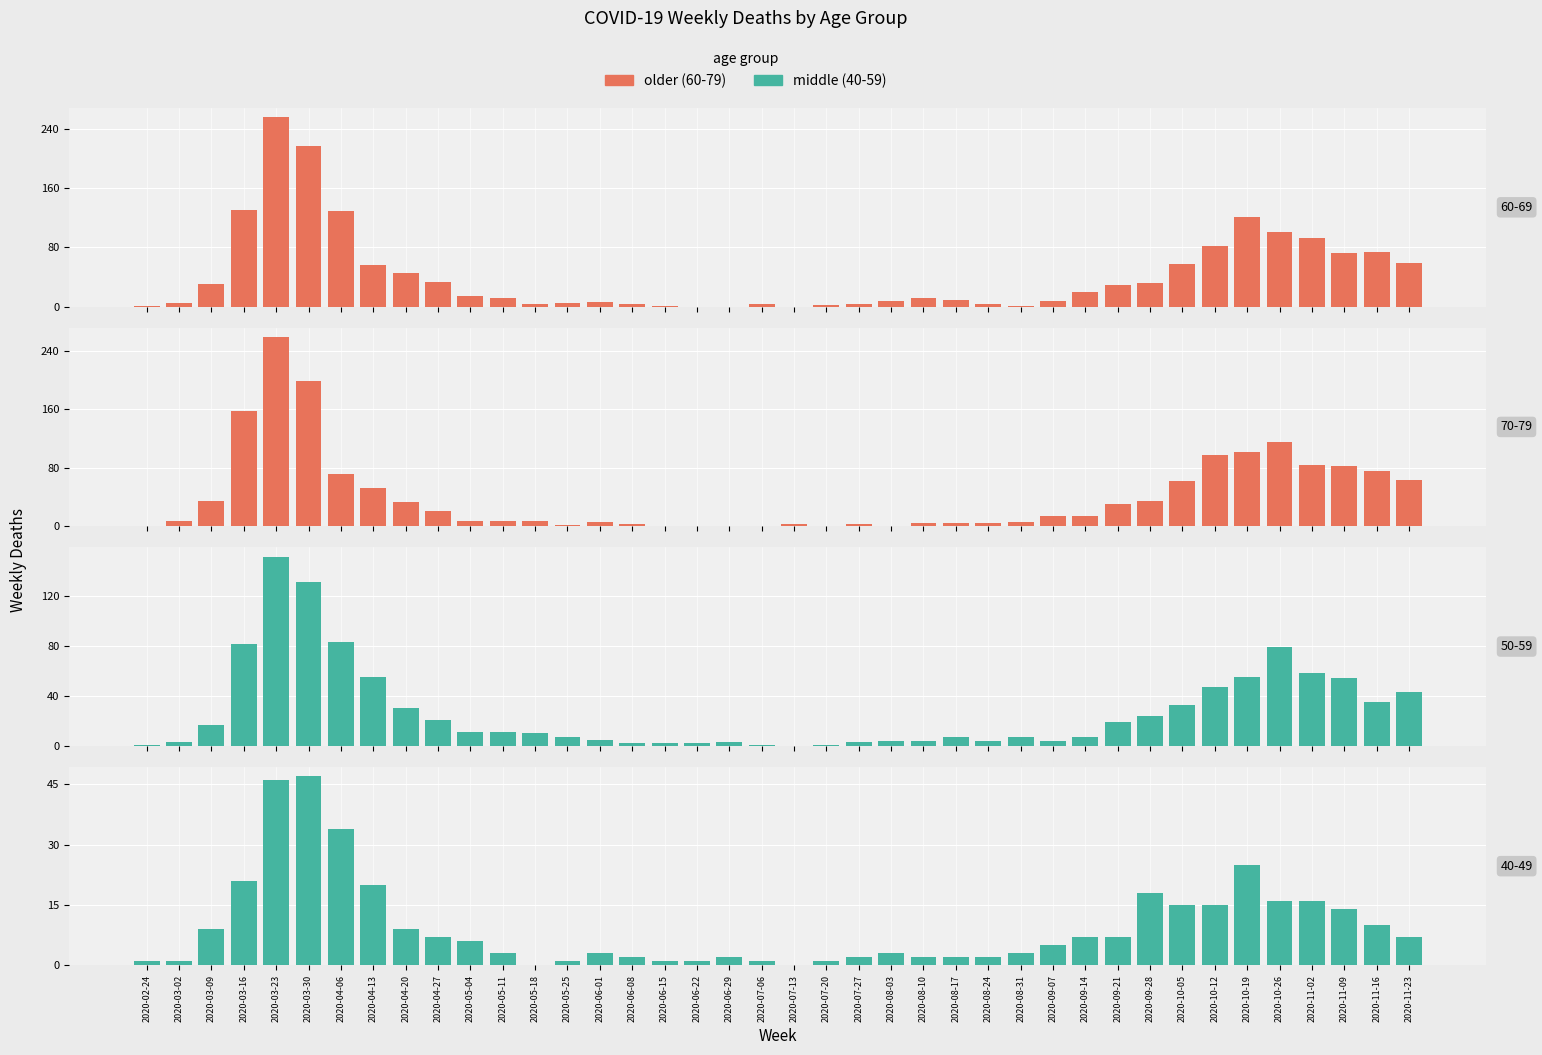

What is the label of the 13th bar from the left?

2020-05-18